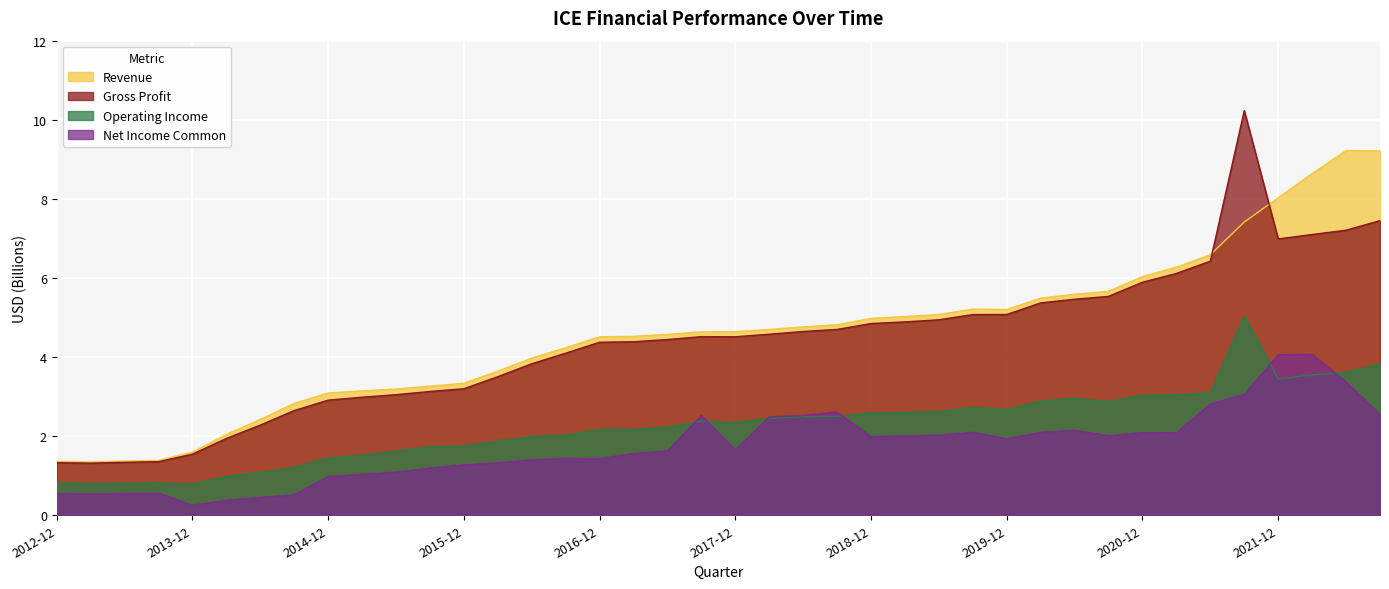

At 2018-06, list the series in order from smallest to largest.

Operating Income, Net Income Common, Gross Profit, Revenue